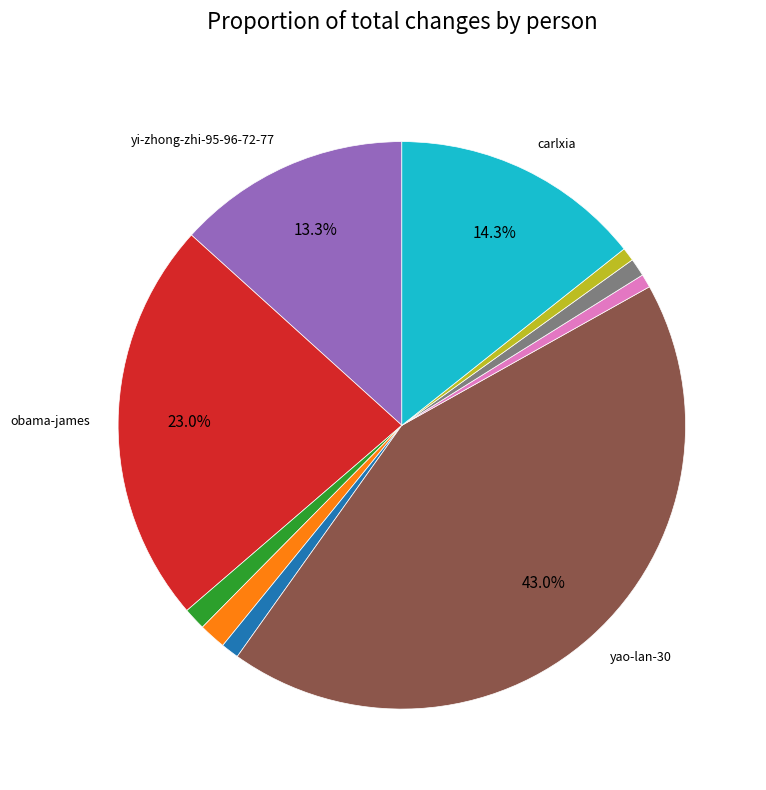

Is there any slice that represents more than half of the pie?

No